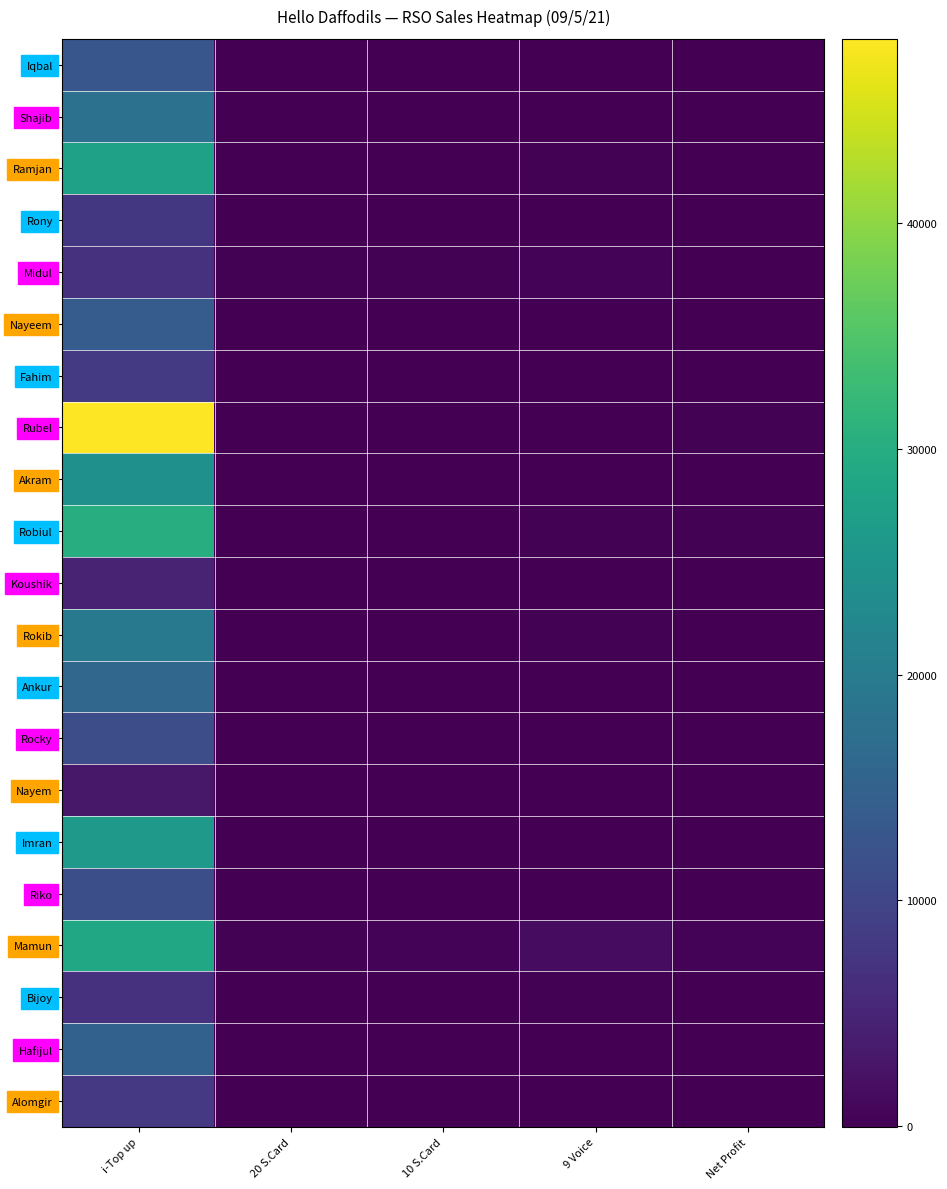

Which series has the largest total across all categories?

Rubel